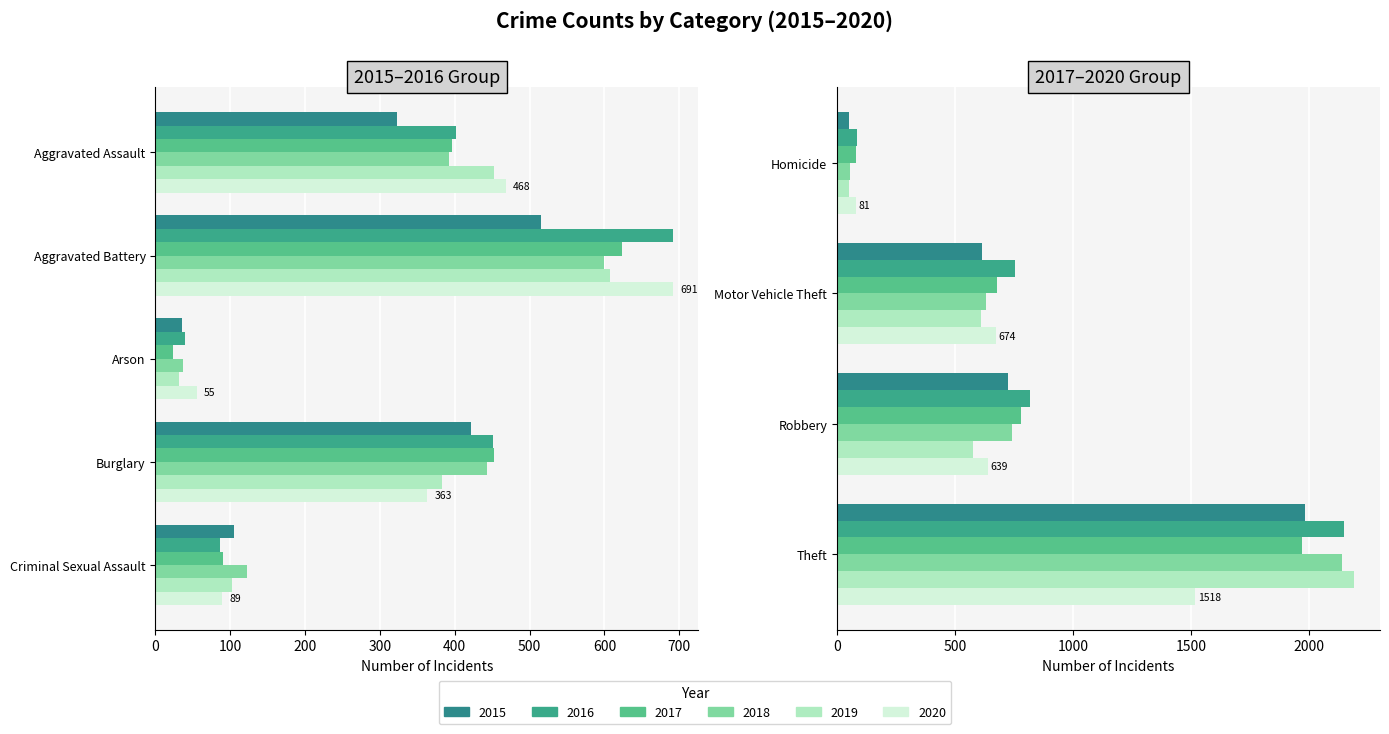

At how many categories does at least one series exceed 1849?

1